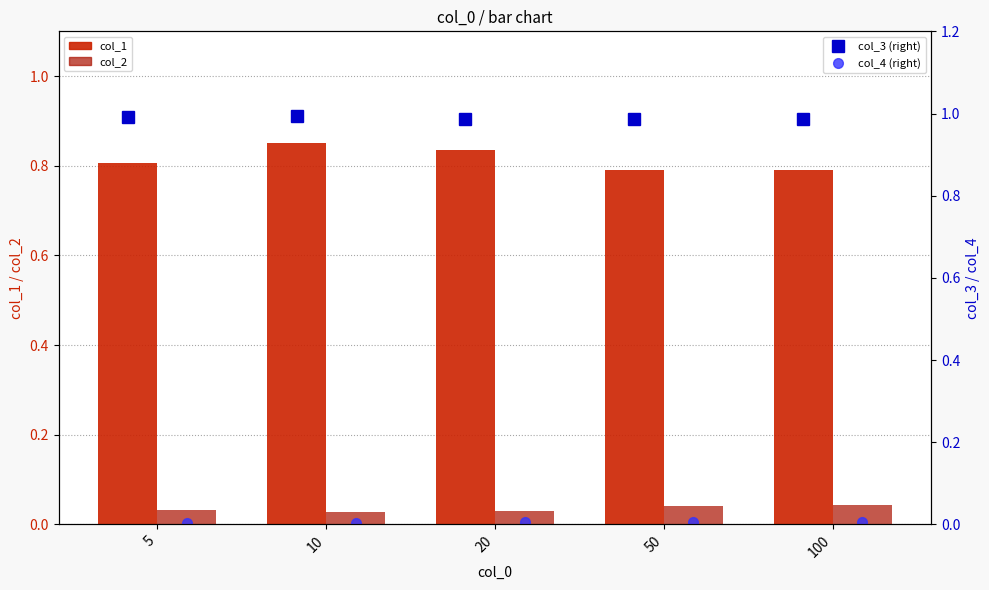

Between 10 and 100, which series saw the biggest shift?

col_1